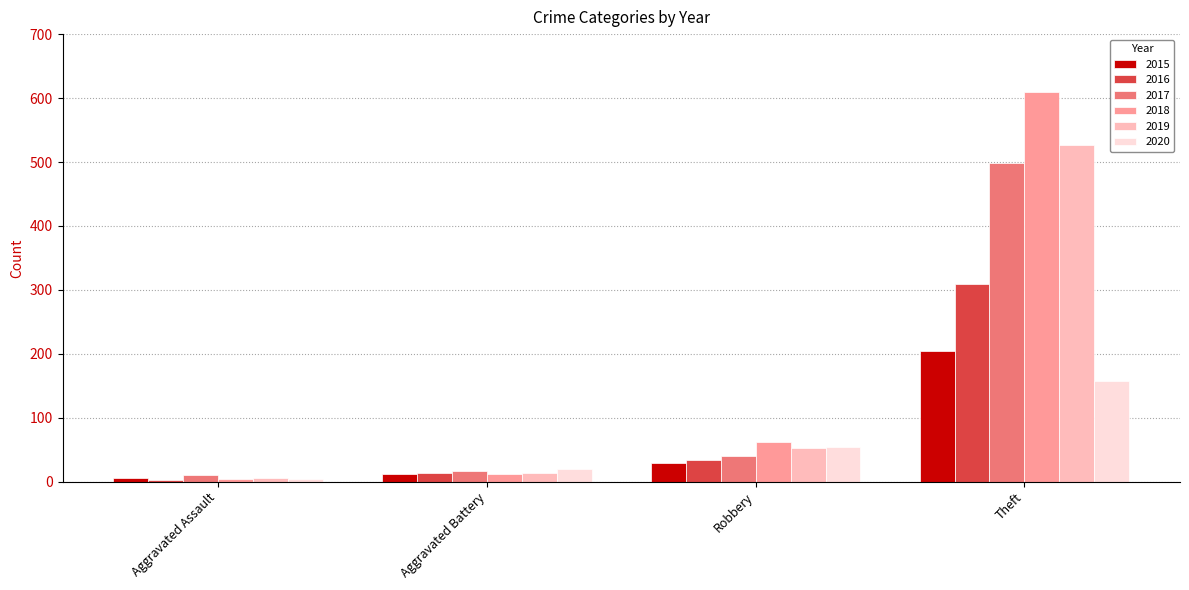

Reading left to right, extract all data points from this chart.

2015: Aggravated Assault=6	Aggravated Battery=12	Robbery=30	Theft=204
2016: Aggravated Assault=3	Aggravated Battery=13	Robbery=34	Theft=309
2017: Aggravated Assault=10	Aggravated Battery=17	Robbery=41	Theft=498
2018: Aggravated Assault=4	Aggravated Battery=12	Robbery=62	Theft=610
2019: Aggravated Assault=6	Aggravated Battery=13	Robbery=53	Theft=527
2020: Aggravated Assault=4	Aggravated Battery=20	Robbery=55	Theft=158